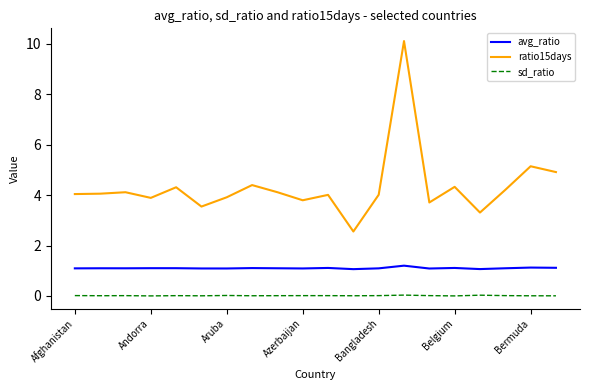

True or false: ratio15days and avg_ratio cross at least once.

False